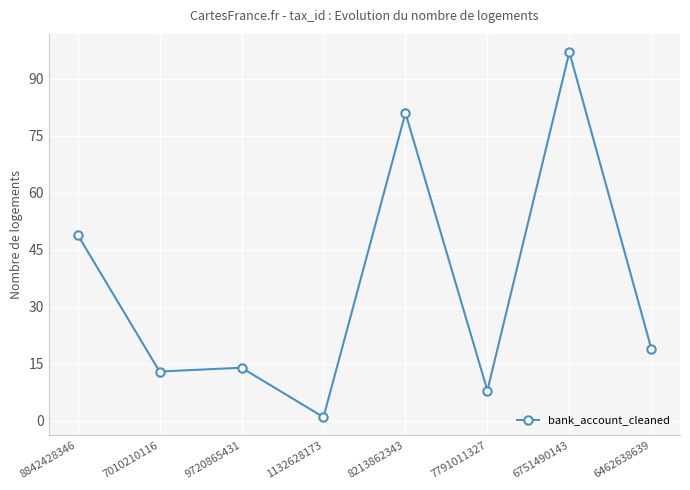

At which label is the value closest to 49?

8842428346